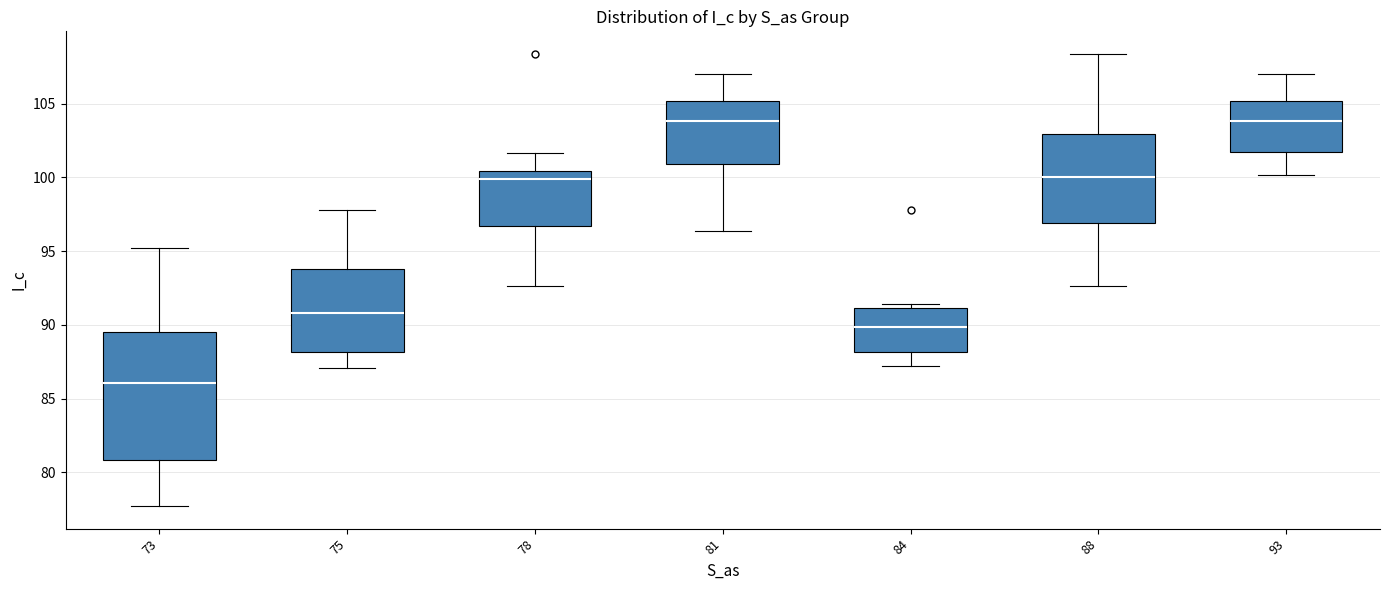

Reading left to right, transcribe this box plot: for each box, give where its median line is, the range the box spans, and where its two whiskers end, as read against the y-axis. The values are not printed on the chart, so give them approximately, as read against the axis.

73: median 86.0, box 81.0 to 89.5, whiskers 77.5 to 95.0
75: median 91.0, box 88.0 to 94.0, whiskers 87.0 to 98.0
78: median 100.0, box 96.5 to 100.5, whiskers 92.5 to 101.5
81: median 104.0, box 101.0 to 105.0, whiskers 96.5 to 107.0
84: median 90.0, box 88.0 to 91.0, whiskers 87.0 to 91.5
88: median 100.0, box 97.0 to 103.0, whiskers 92.5 to 108.5
93: median 104.0, box 101.5 to 105.0, whiskers 100.0 to 107.0